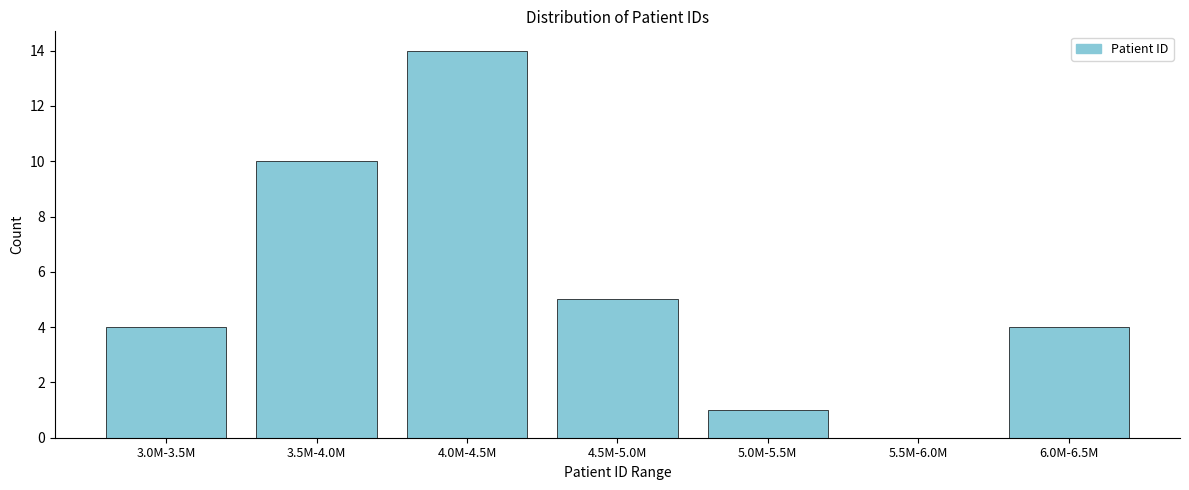

Reading right to left, extract all data points from this chart.

6.0M-6.5M=4	5.5M-6.0M=0	5.0M-5.5M=1	4.5M-5.0M=5	4.0M-4.5M=14	3.5M-4.0M=10	3.0M-3.5M=4